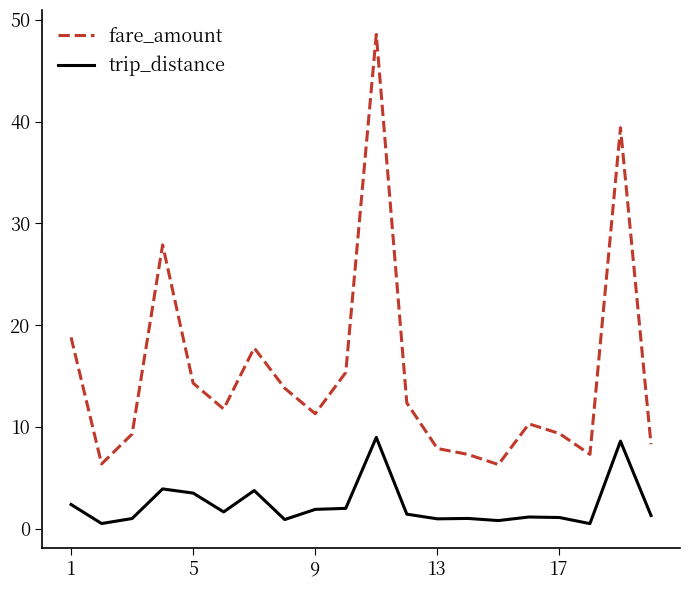

Rank the series by their average value, from lowest to highest.

trip_distance, fare_amount